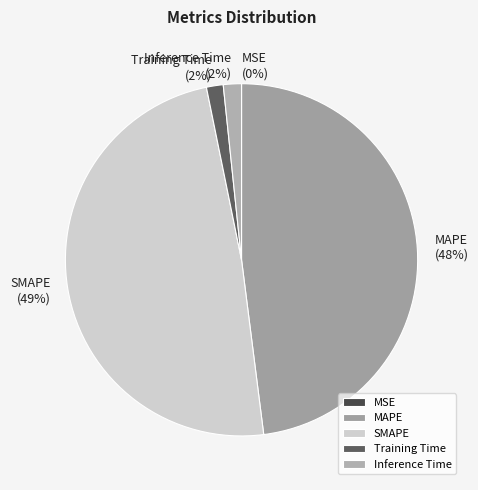

Which category has the biggest portion of the pie?

SMAPE